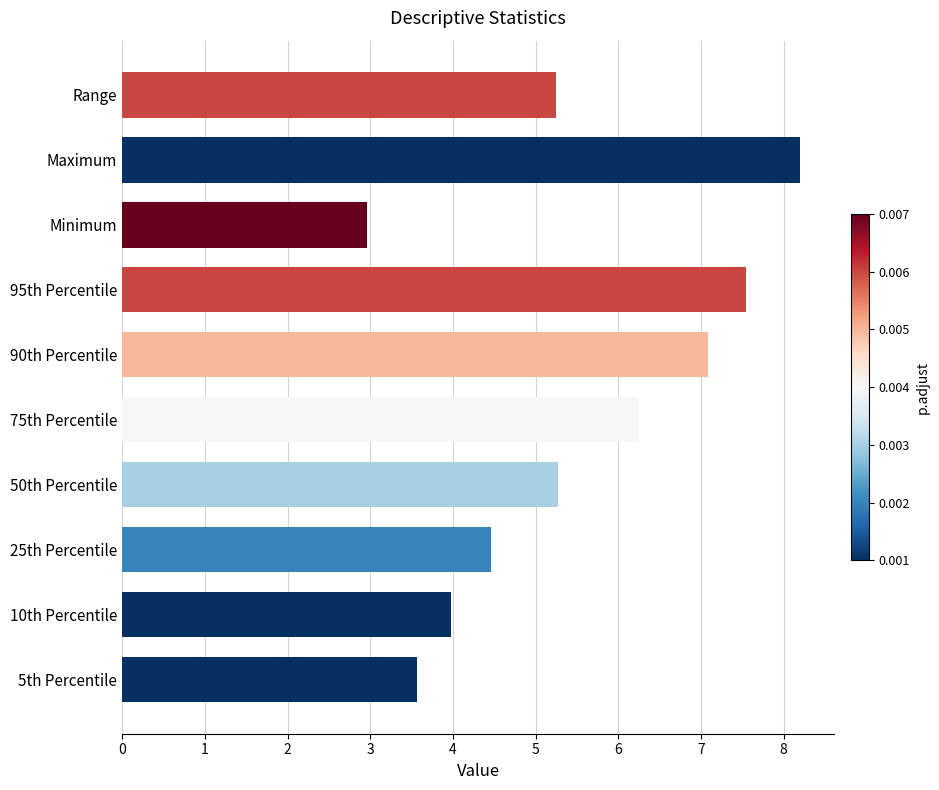

The chart shows a value of 3.1 at Range. True or false?

False